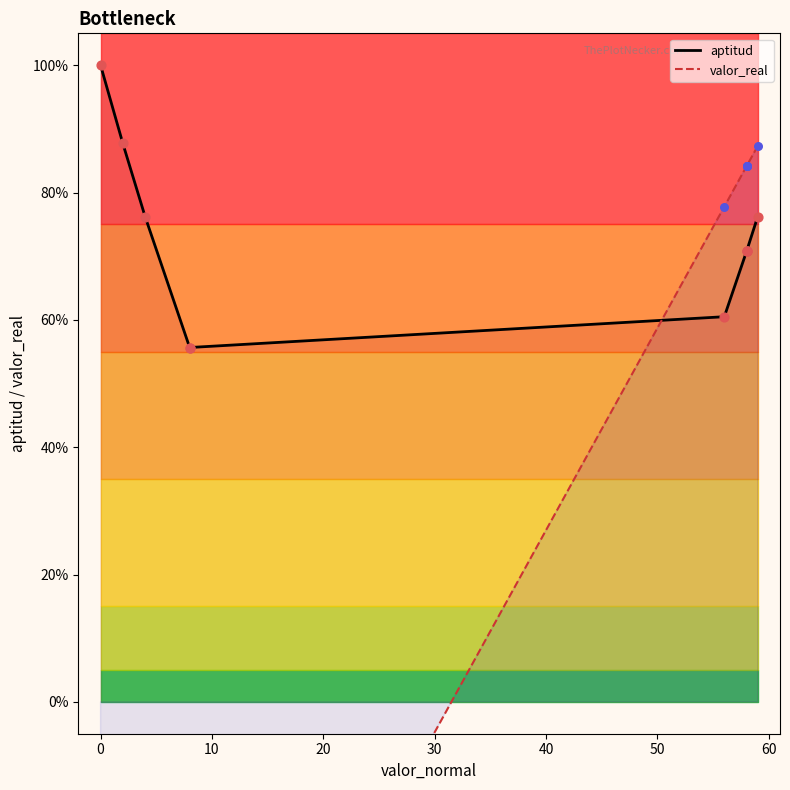

Is the value of aptitud at 60 greater than the value of valor_real at −10?

Yes